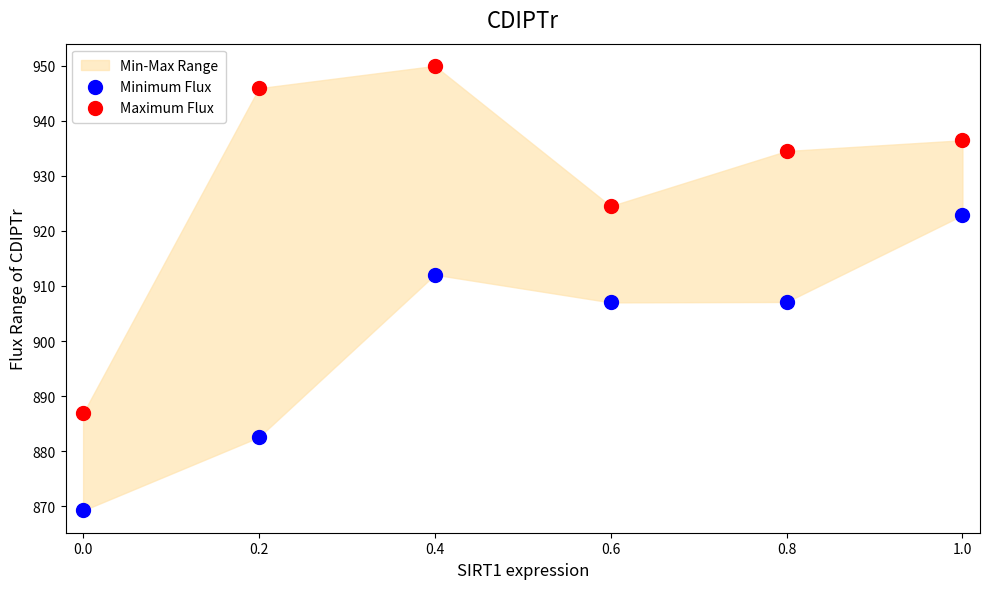

In the Minimum Flux series, what Y value is closest to 896?

907.0